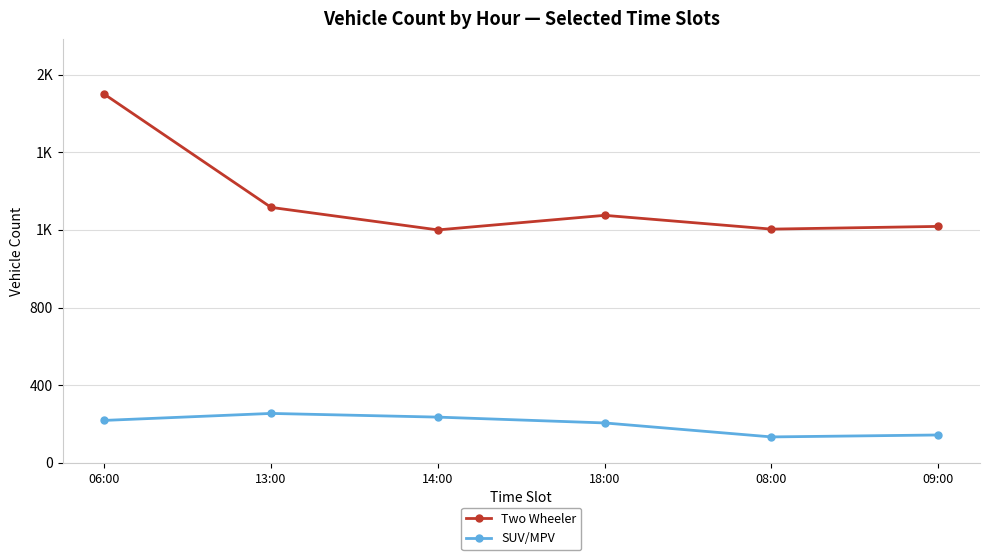

In Two Wheeler, how many points are lower than both neighbors (excluding endpoints)?

2